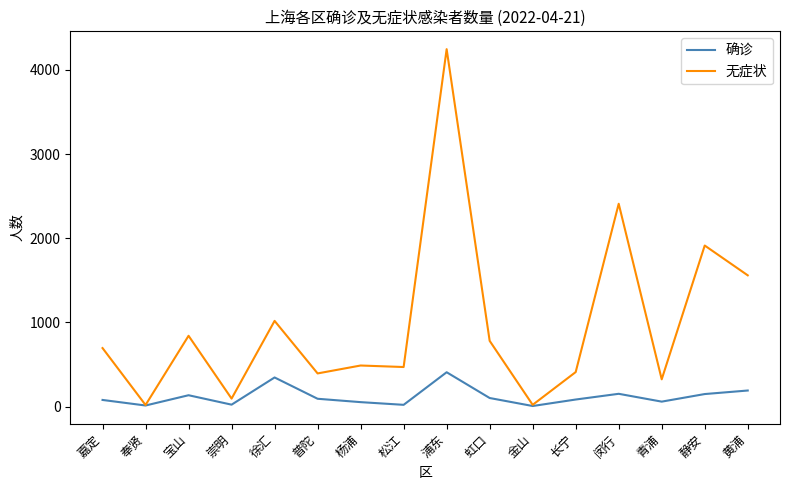

What is the sum of the 无症状 values at 嘉定 and 金山?

718